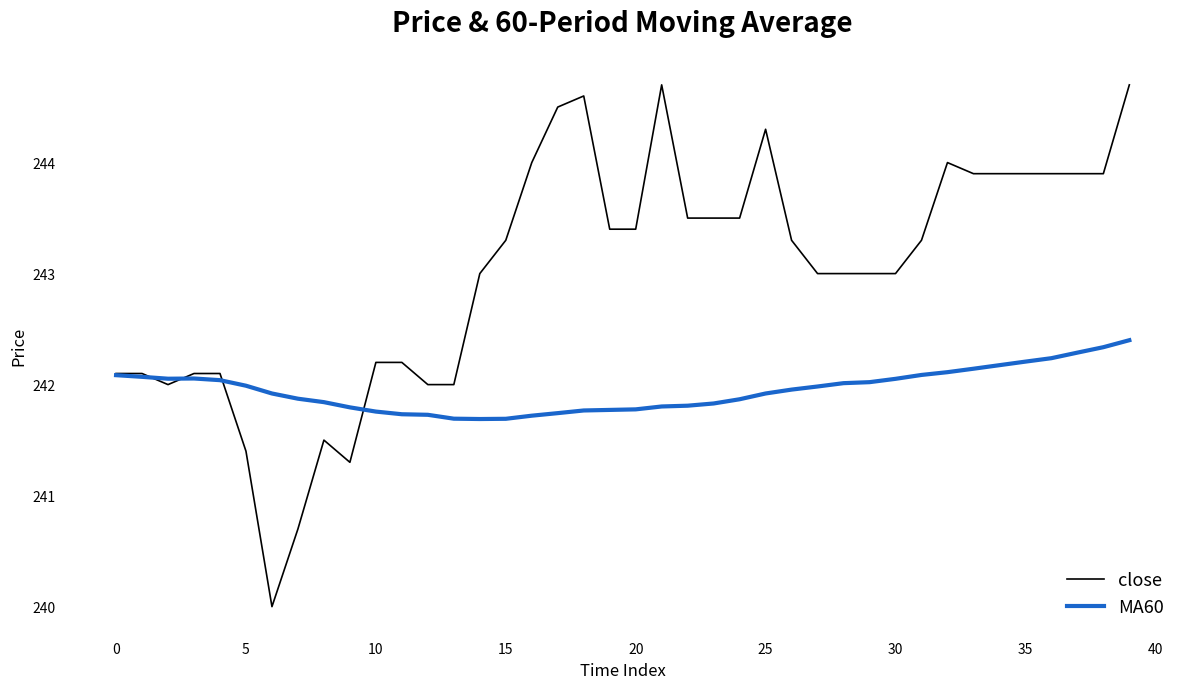

What are all the series names shown in the legend?

close, MA60